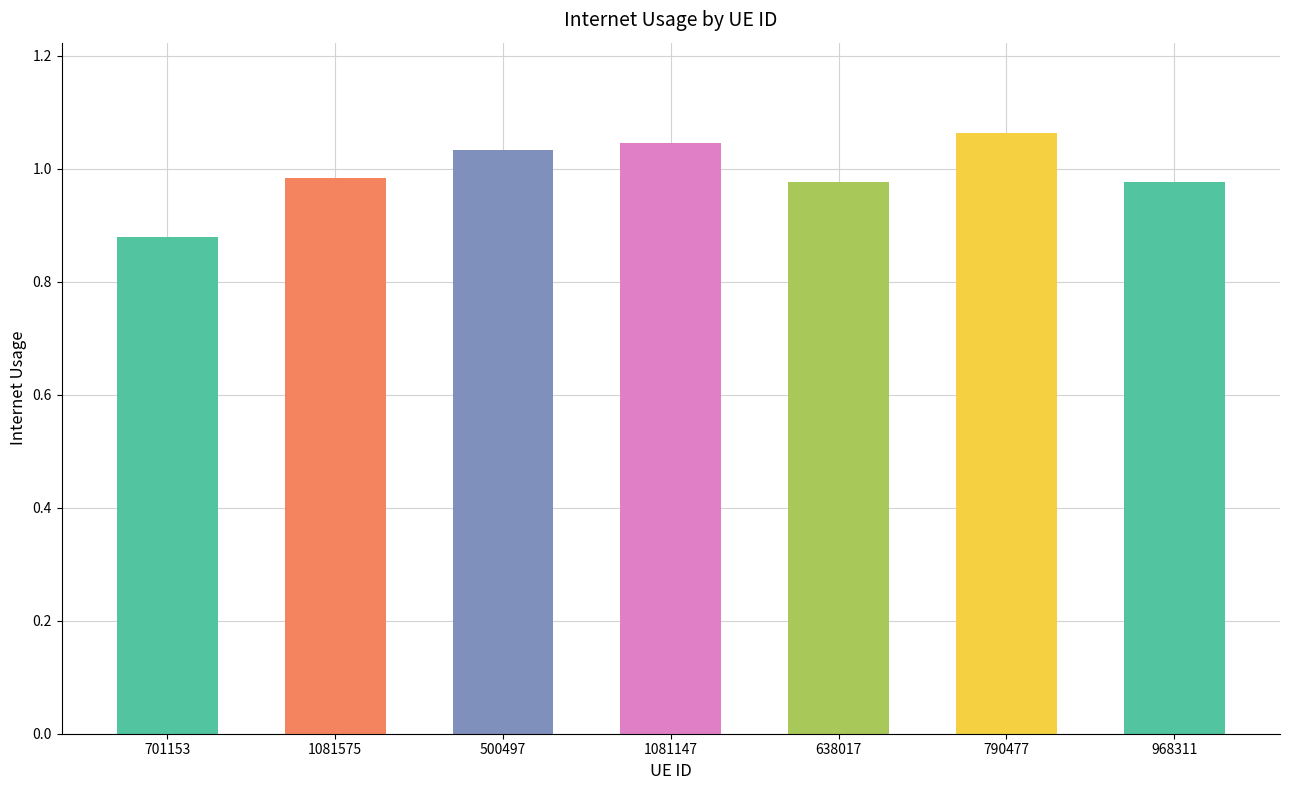

What position from the left is 968311?

7